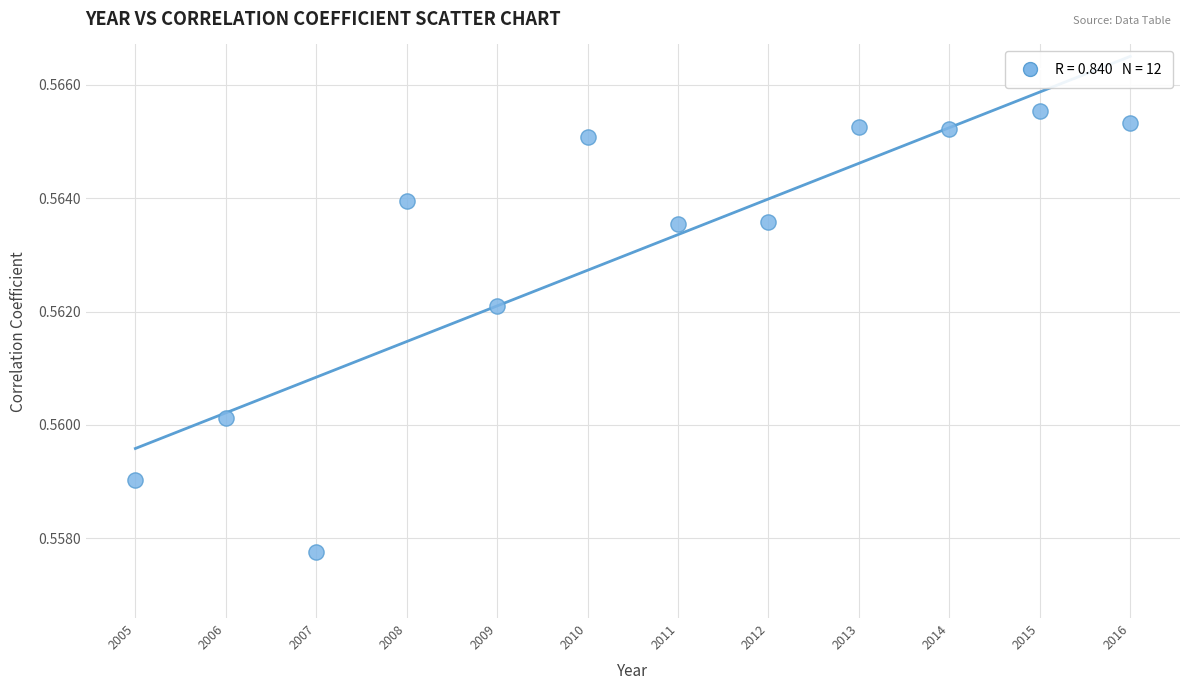

What is the range of X values (max minus min)?

11.0